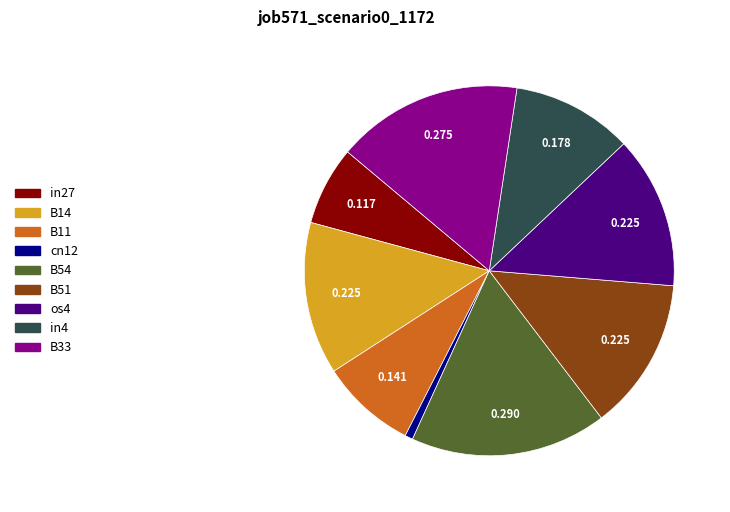

Count the number of slices in the pie.

9